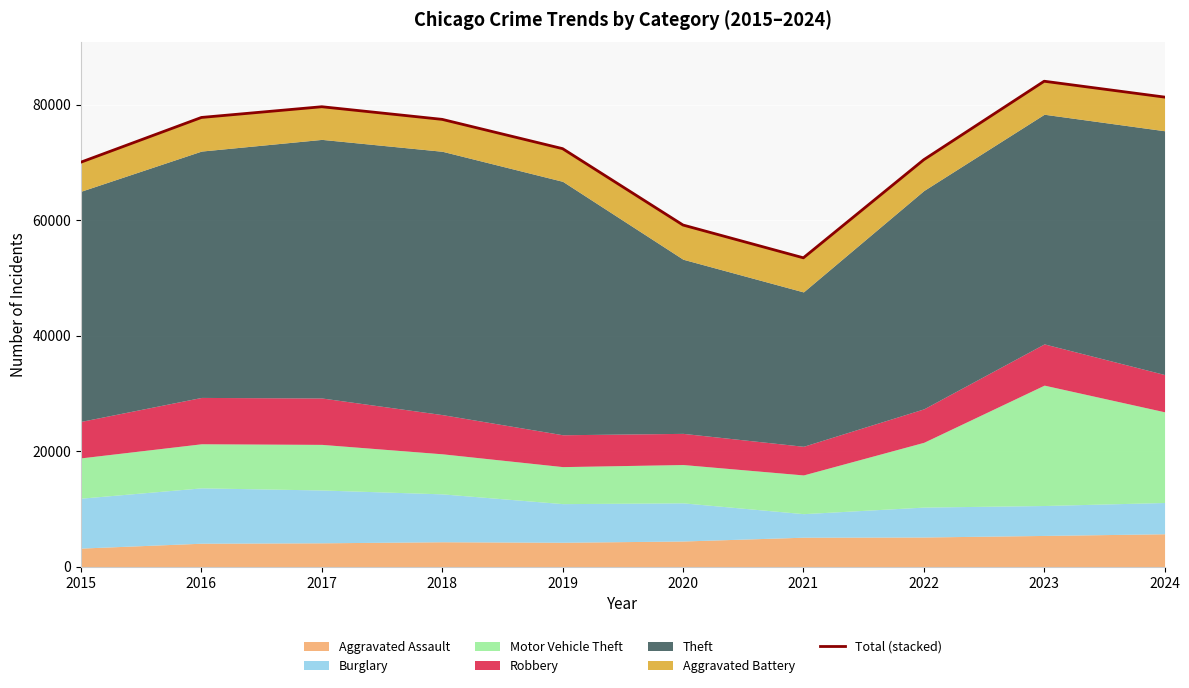

Where does the data first go above 77454?

2016